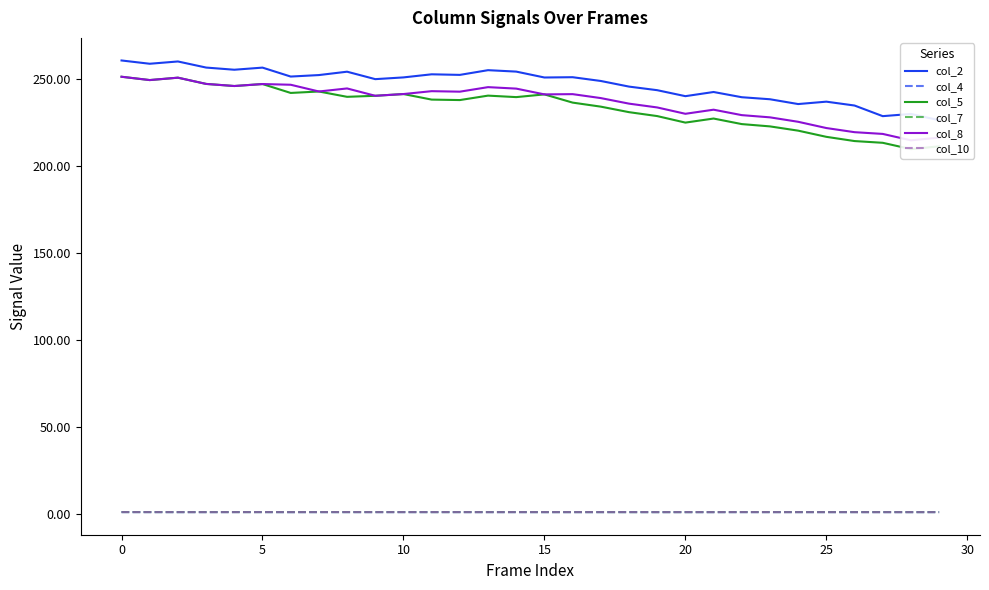

The value of col_7 at 13 is 1.0. True or false?

True